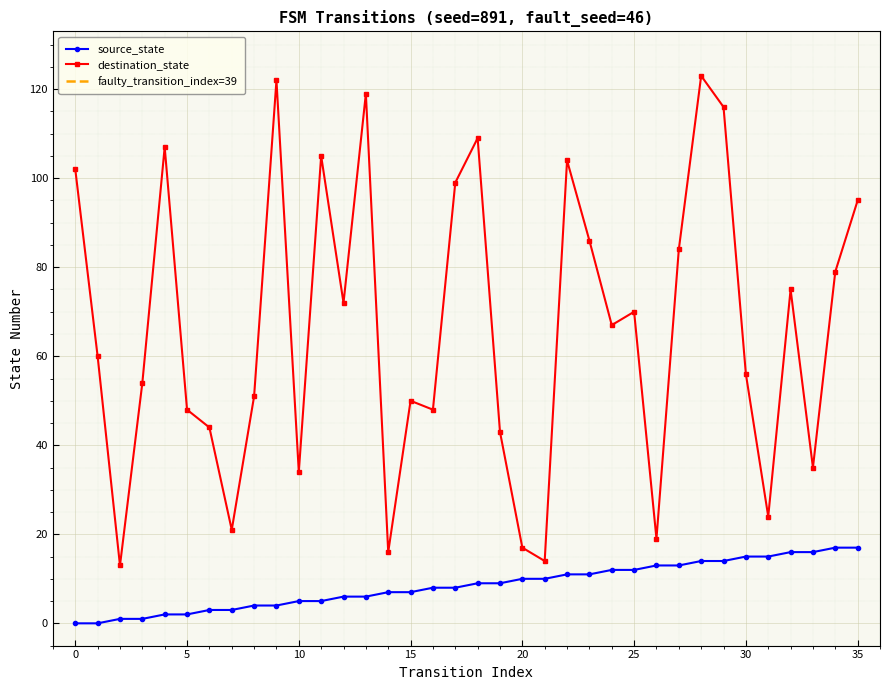

Between 0 and 27, which is larger?

27